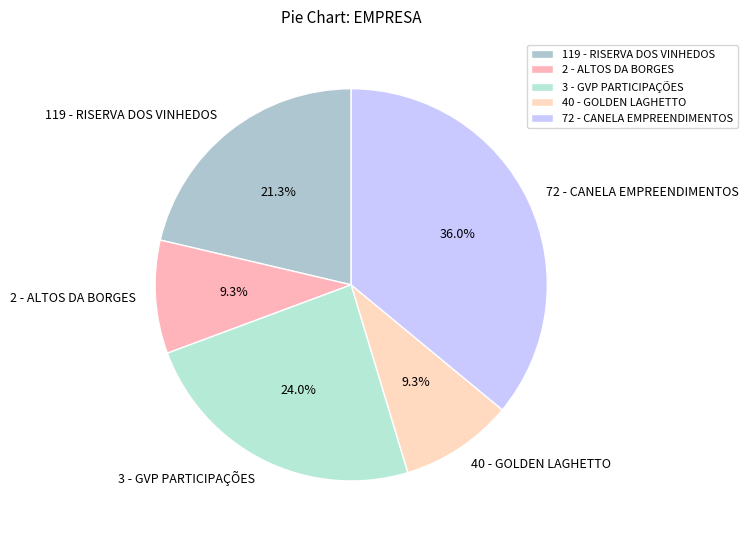

Which slice is the largest?

72 - CANELA EMPREENDIMENTOS